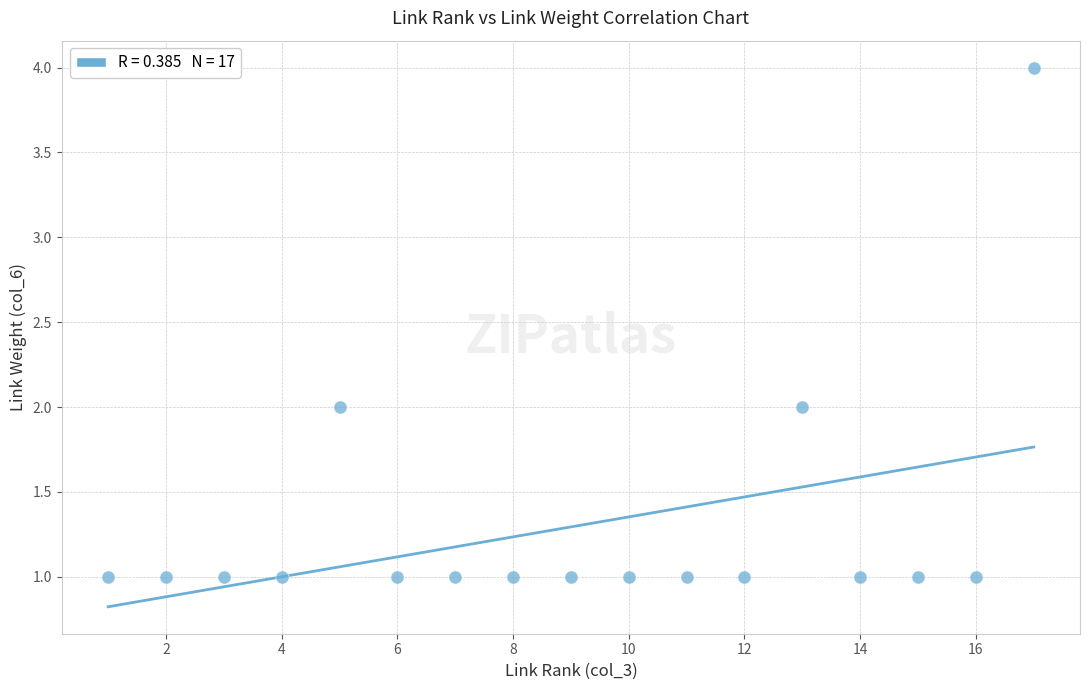

What is the range of X values (max minus min)?

16